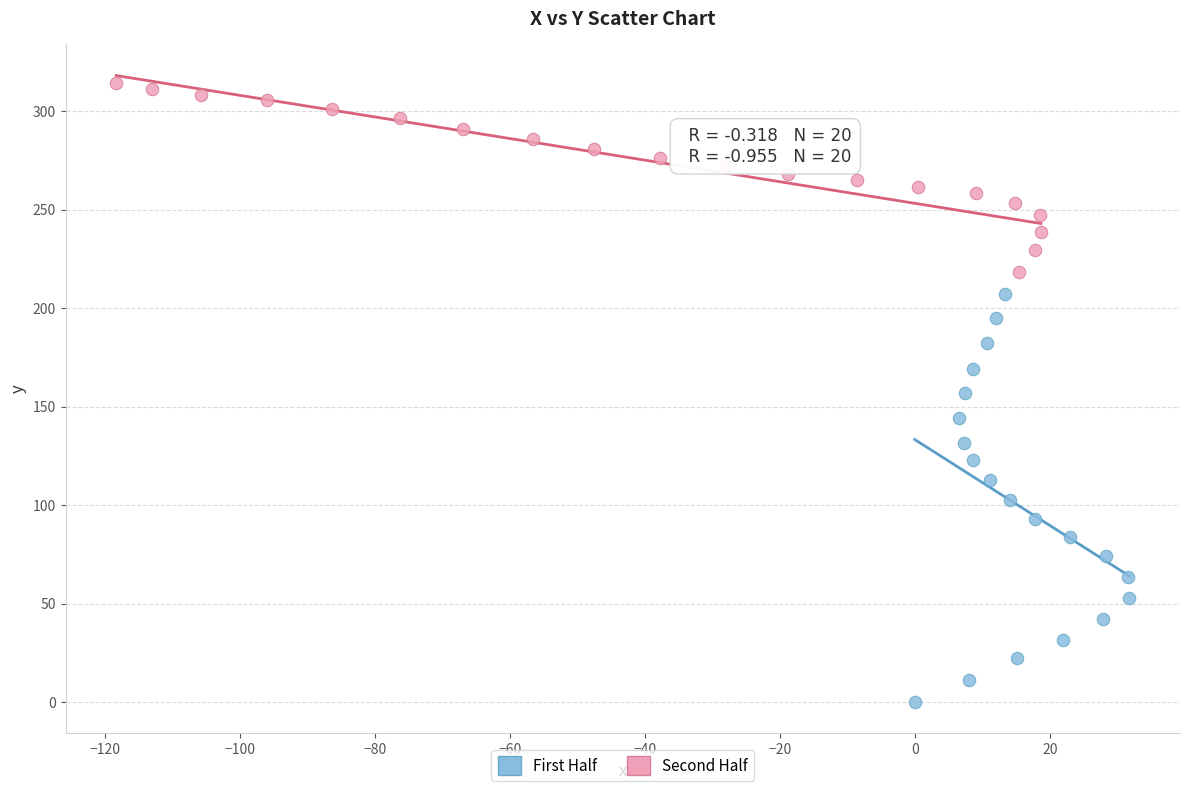

Which series has the largest Y range (max minus min)?

First Half